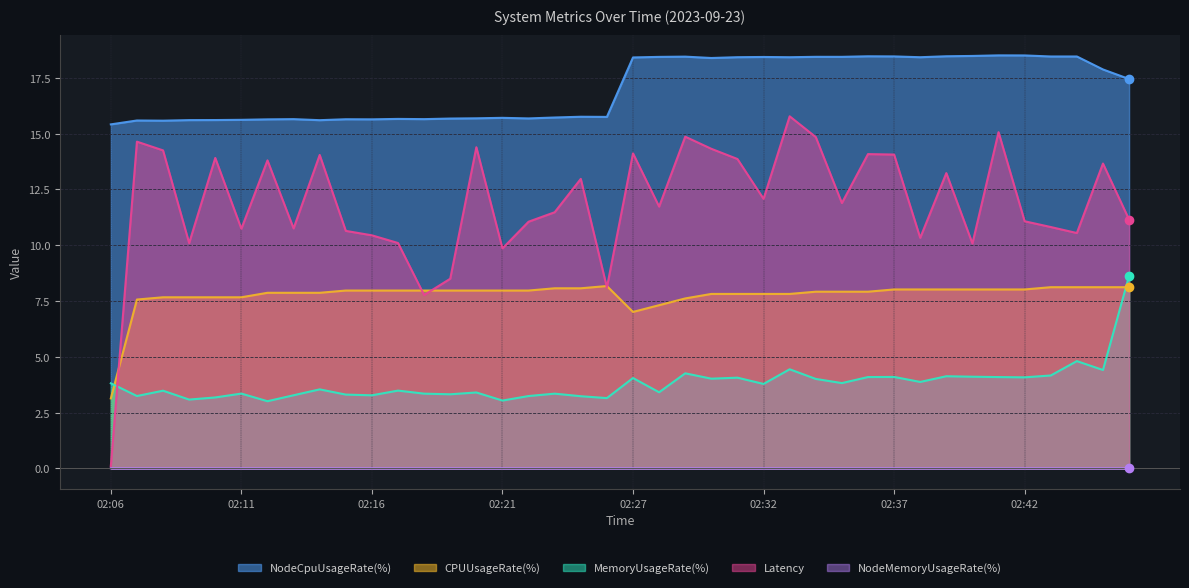

Is it true that Latency equals 7.3 at 02:32?

False